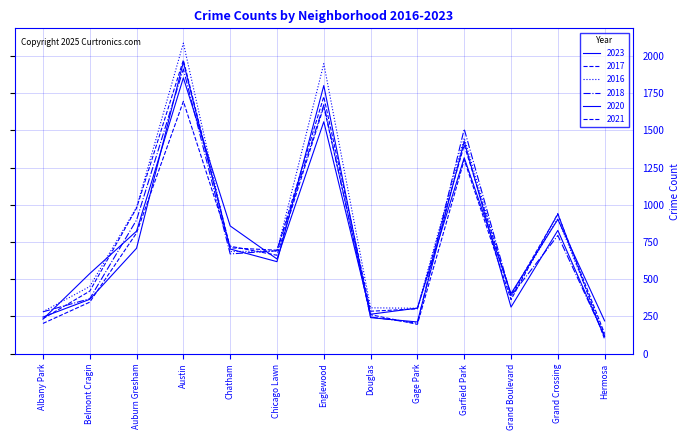

Is this an area chart (filled region under the line)?

No